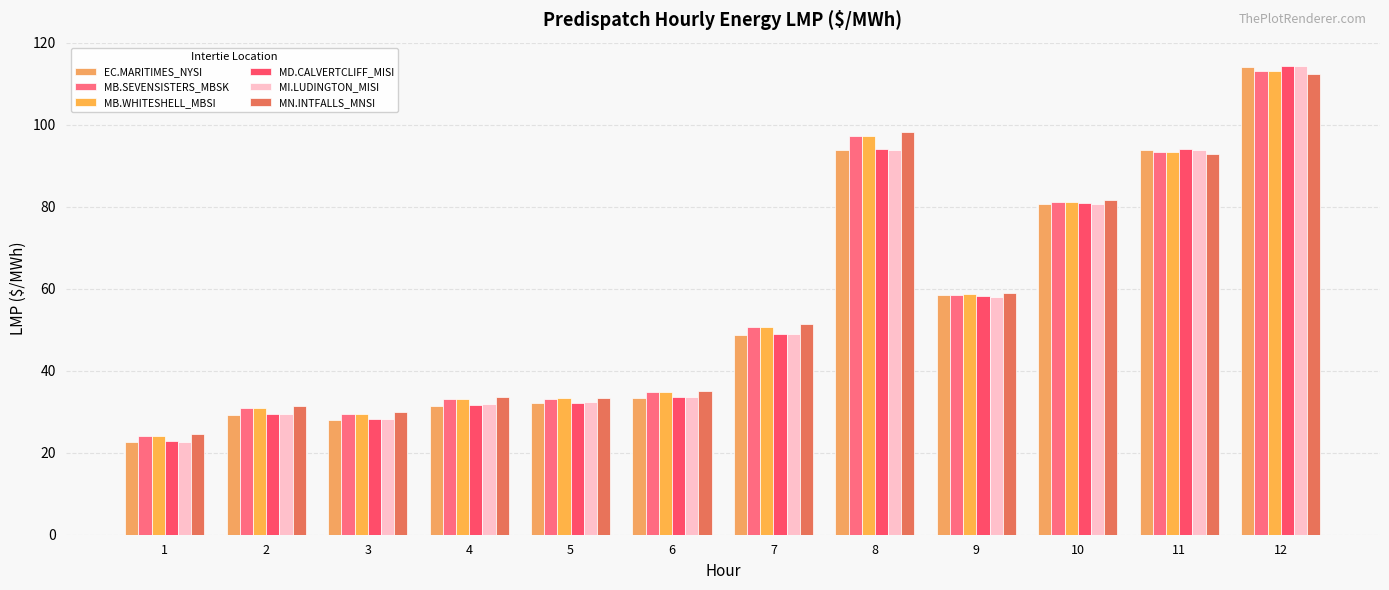

Reading left to right, what are all the values shown in this chart?

EC.MARITIMES_NYSI: 22.7	29.2	28.0	31.5	32.0	33.3	48.8	93.9	58.4	80.7	93.9	114.0
MB.SEVENSISTERS_MBSK: 24.0	30.9	29.5	33.1	33.2	34.8	50.8	97.2	58.6	81.2	93.3	113.1
MB.WHITESHELL_MBSI: 24.0	30.9	29.5	33.2	33.3	34.8	50.8	97.2	58.6	81.2	93.3	113.1
MD.CALVERTCLIFF_MISI: 22.8	29.4	28.2	31.7	32.2	33.5	49.0	94.1	58.4	80.9	94.0	114.4
MI.LUDINGTON_MISI: 22.7	29.4	28.3	31.9	32.4	33.7	49.0	93.8	58.1	80.8	93.8	114.4
MN.INTFALLS_MNSI: 24.5	31.5	30.0	33.6	33.4	35.1	51.5	98.3	59.0	81.6	92.9	112.3